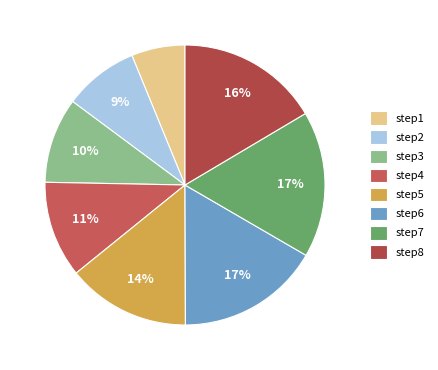

What is the ratio of the value at step6 to the value at step4?

1.5